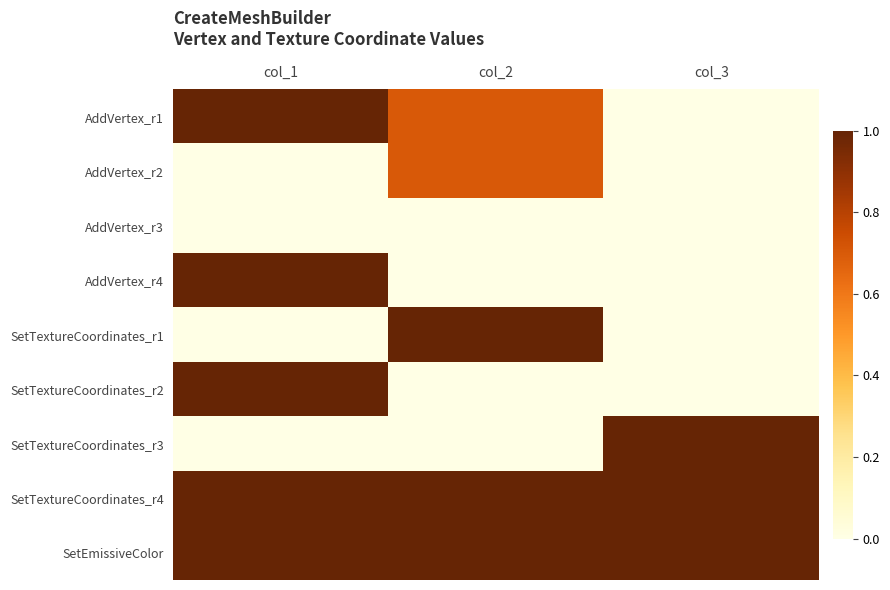

Between col_1 and col_2, which is larger?

col_1